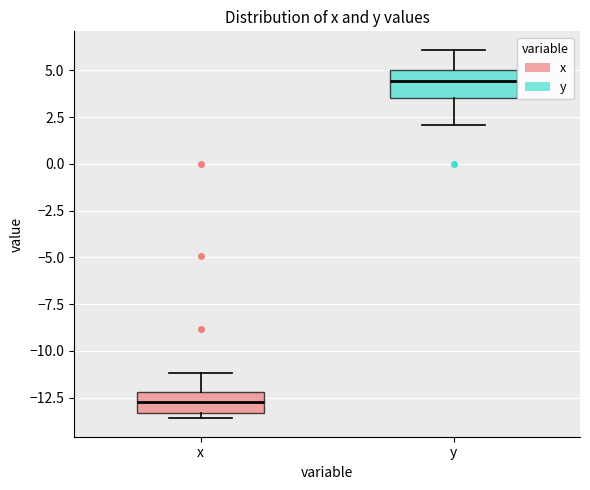

Reading left to right, read every box against the y-axis: the position of its median line, the range the box covers, and the ends of its whiskers. The values are not printed on the chart, so give them approximately, as read against the axis.

x: median -12.5, box -13.5 to -12.0, whiskers -13.5 (just below the box's lower edge) to -11.0
y: median 4.5, box 3.5 to 5.0, whiskers 2.0 to 6.0